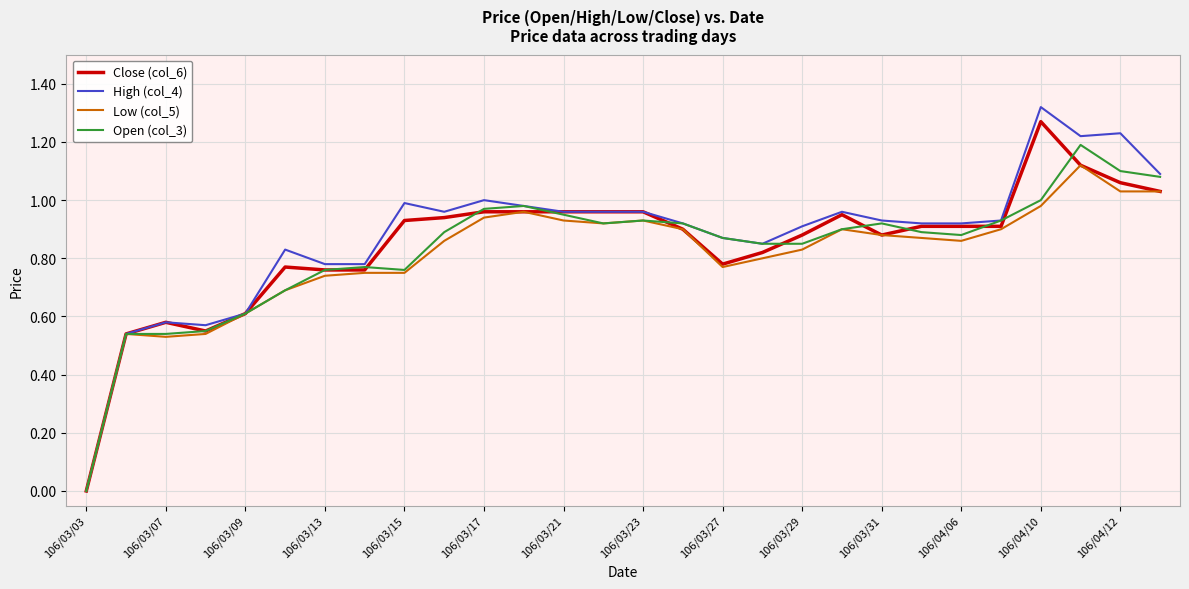

Which series has the largest range (max minus min)?

High (col_4)